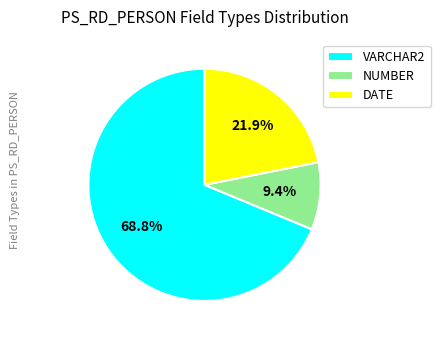

What is the largest slice in the pie chart?

VARCHAR2